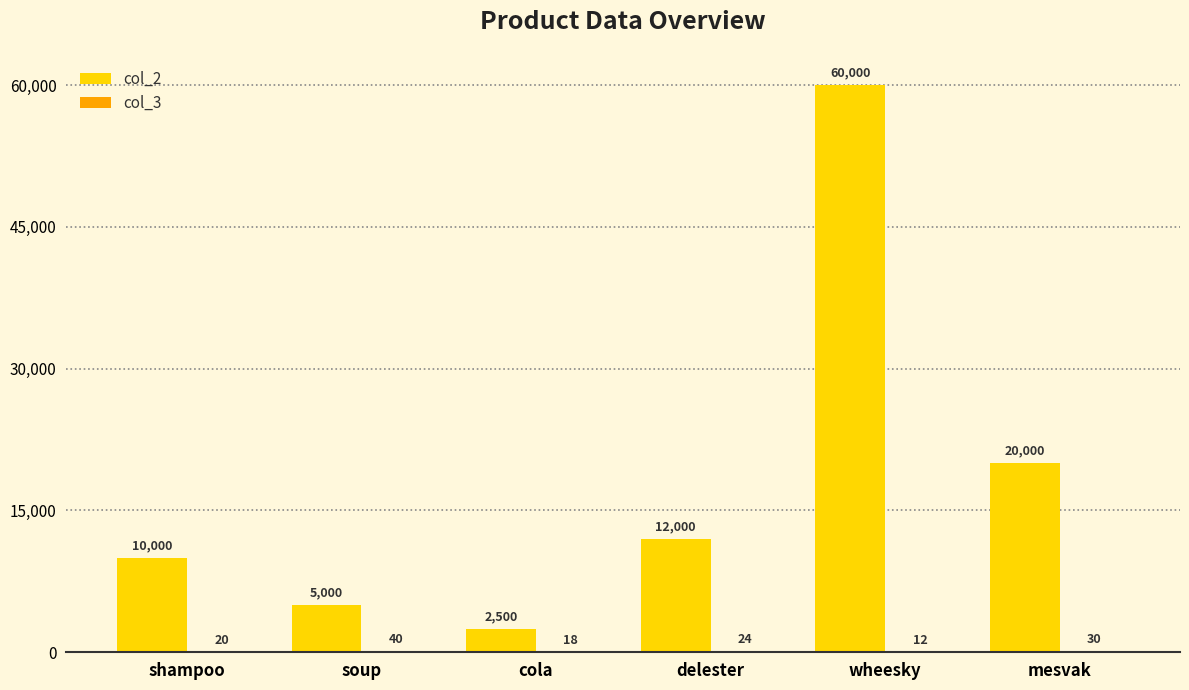

What is the greatest value displayed?

60000